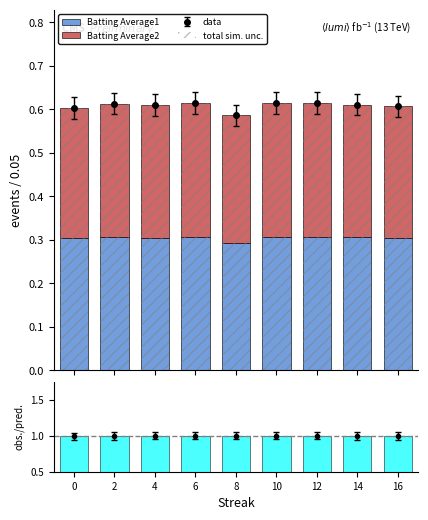

Which series has the widest spread of values?

total sim. unc.